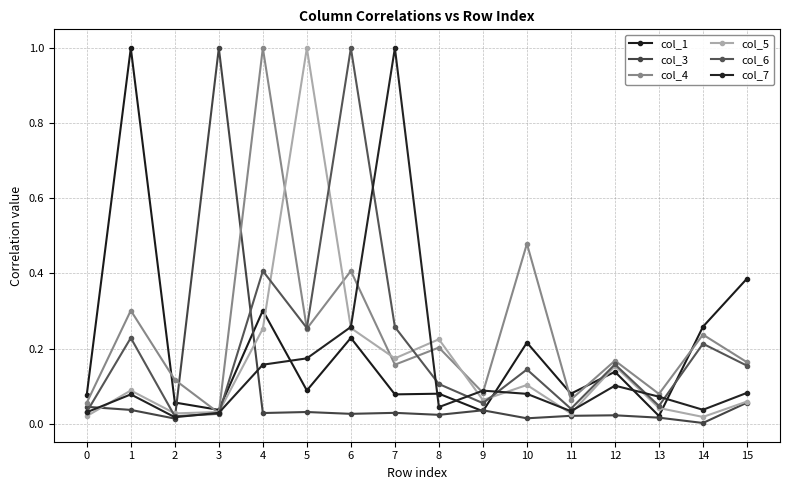

Which series changed the most between 5 and 12?

col_5